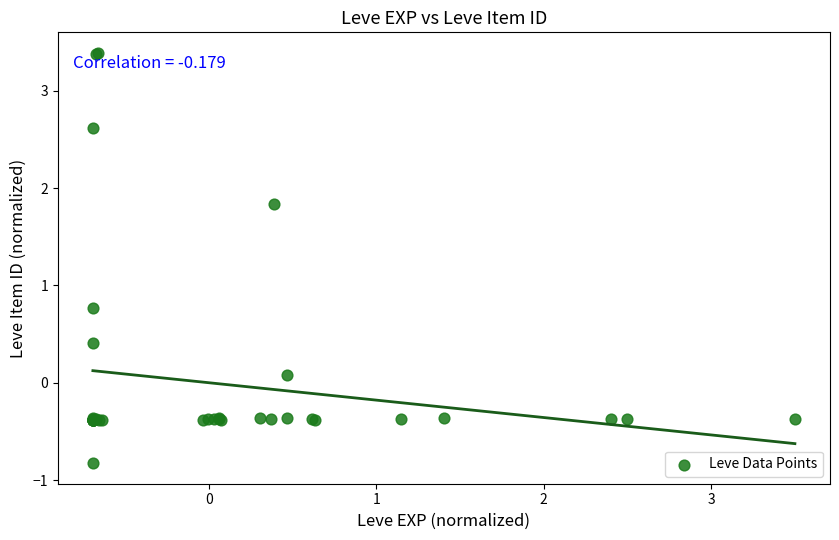

What Y value in the scatter plot is closest to 1?

0.8